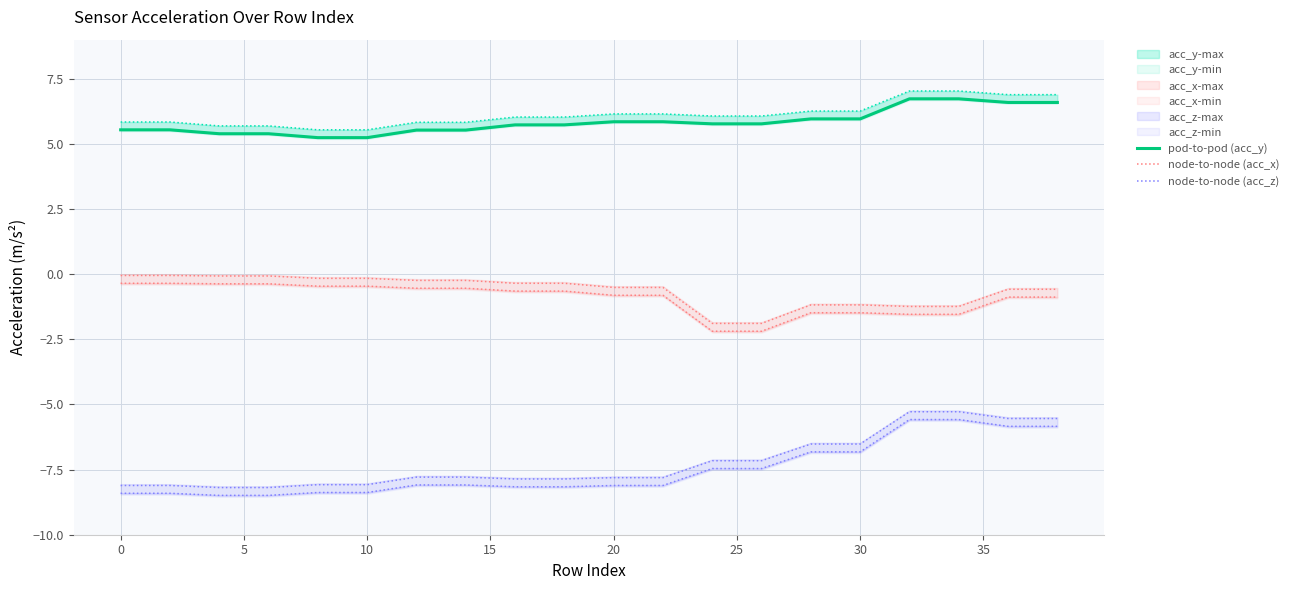

True or false: node-to-node (acc_x) and pod-to-pod (acc_y) cross at least once.

False